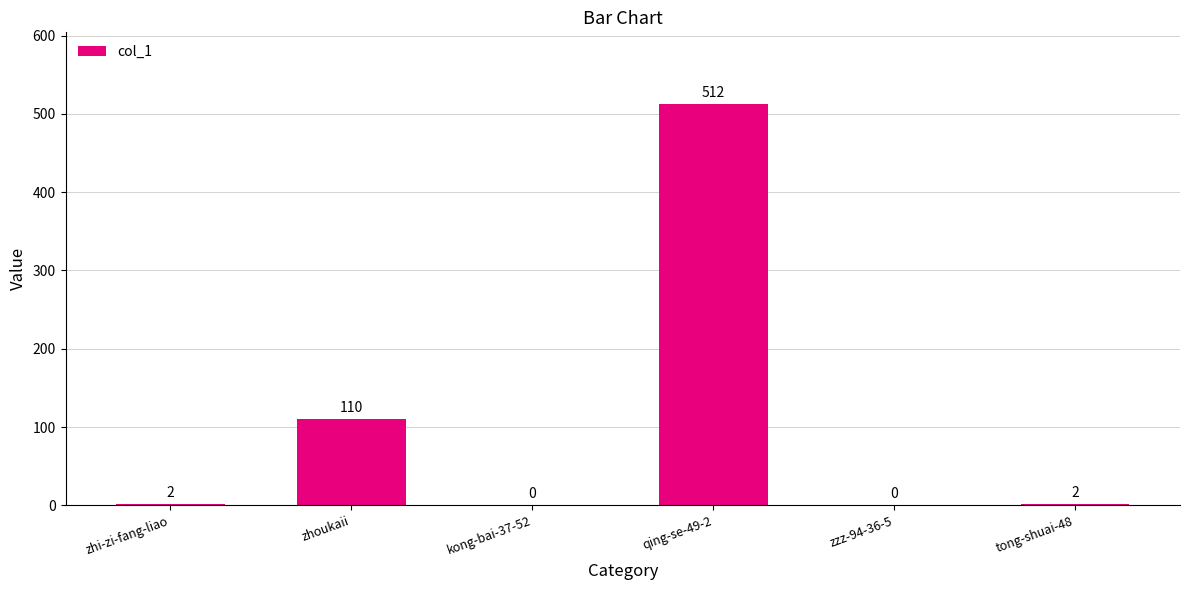

How many categories are shown in the chart?

6